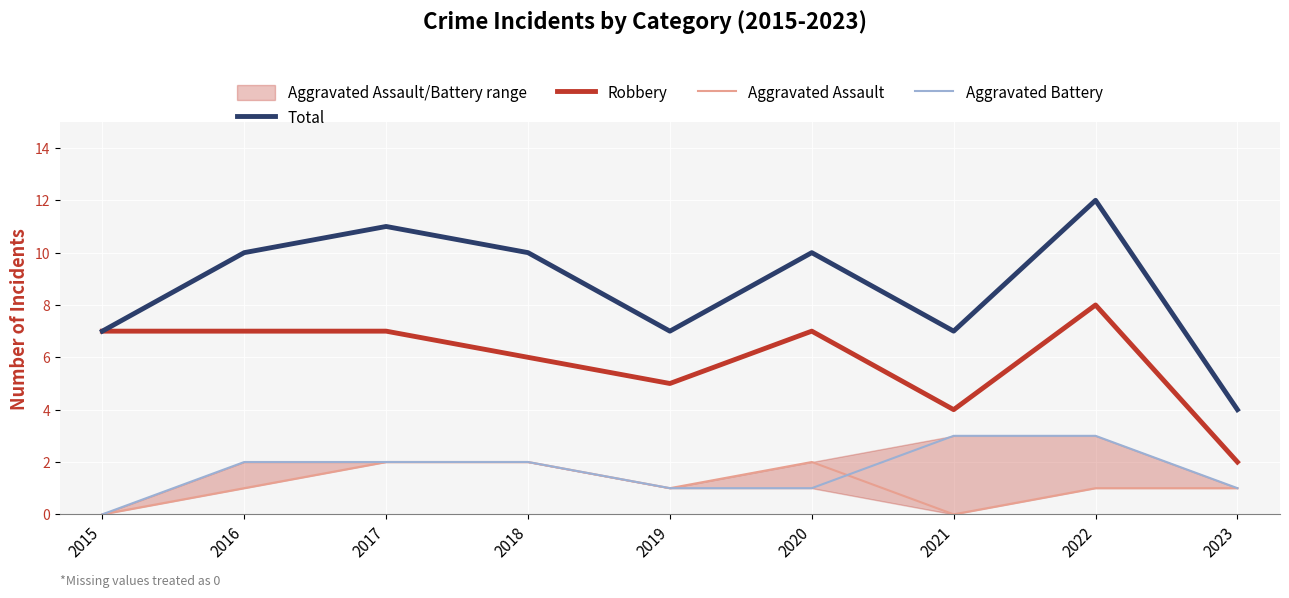

Reading right to left, list all the values displayed in this chart.

Total: 4	12	7	10	7	10	11	10	7
Robbery: 2	8	4	7	5	6	7	7	7
Aggravated Assault: 1	1	0	2	1	2	2	1	0
Aggravated Battery: 1	3	3	1	1	2	2	2	0